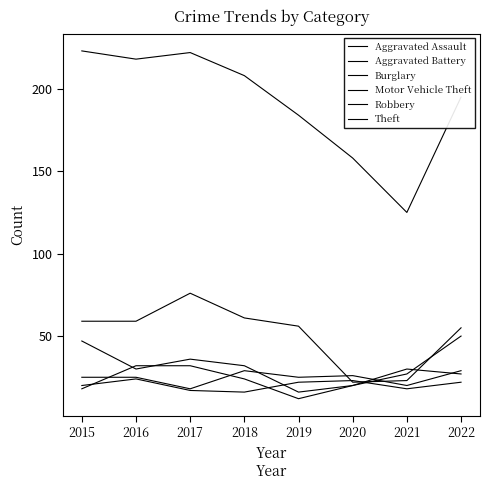

Reading right to left, transcribe all the data shown in this chart.

Aggravated Assault: 29	20	26	25	29	18	25	25
Aggravated Battery: 22	18	23	22	16	17	24	20
Burglary: 55	23	22	56	61	76	59	59
Motor Vehicle Theft: 50	27	20	16	32	36	30	47
Robbery: 27	30	20	12	24	32	32	18
Theft: 195	125	158	184	208	222	218	223